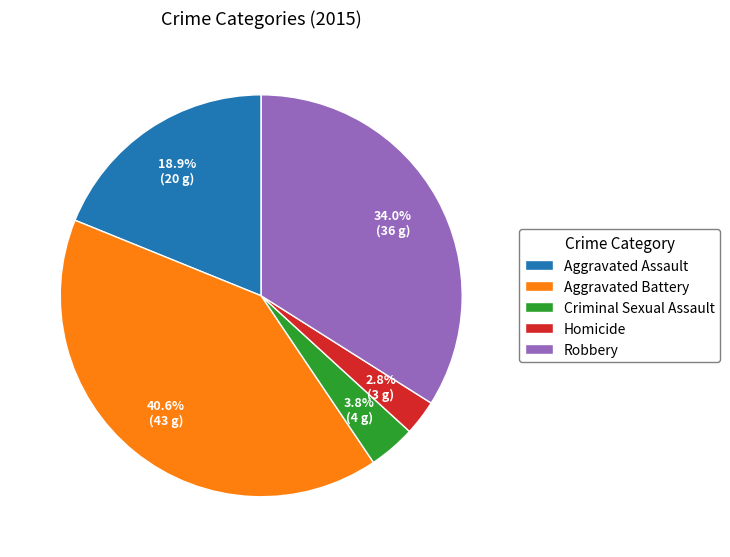

To the nearest percent, what portion does Aggravated Battery represent?

41%